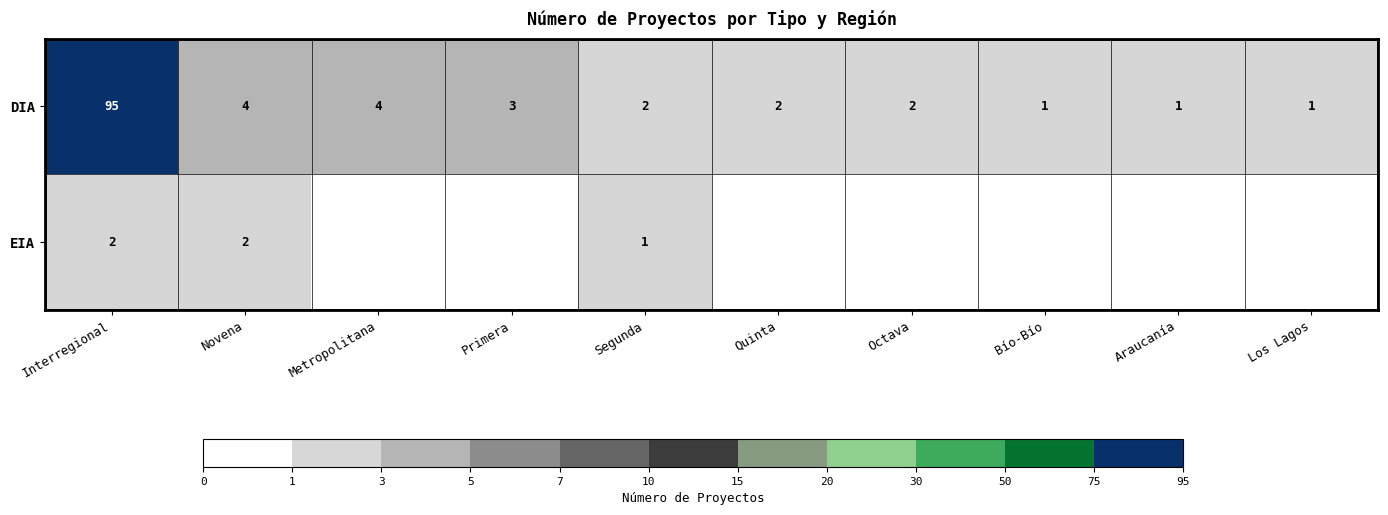

At which category is the sum across all series the highest?

Interregional